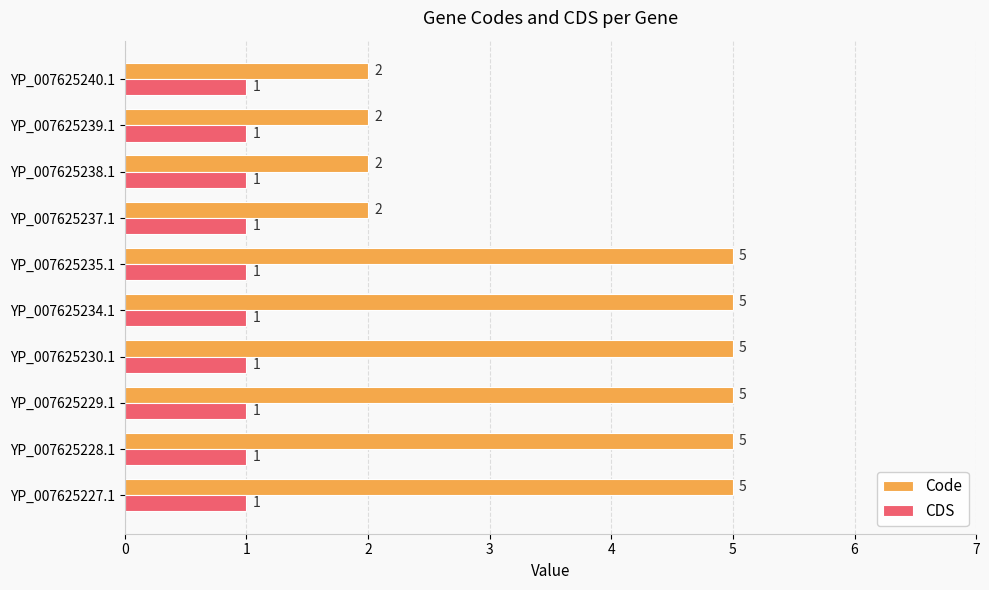

Count the number of data series in this chart.

2